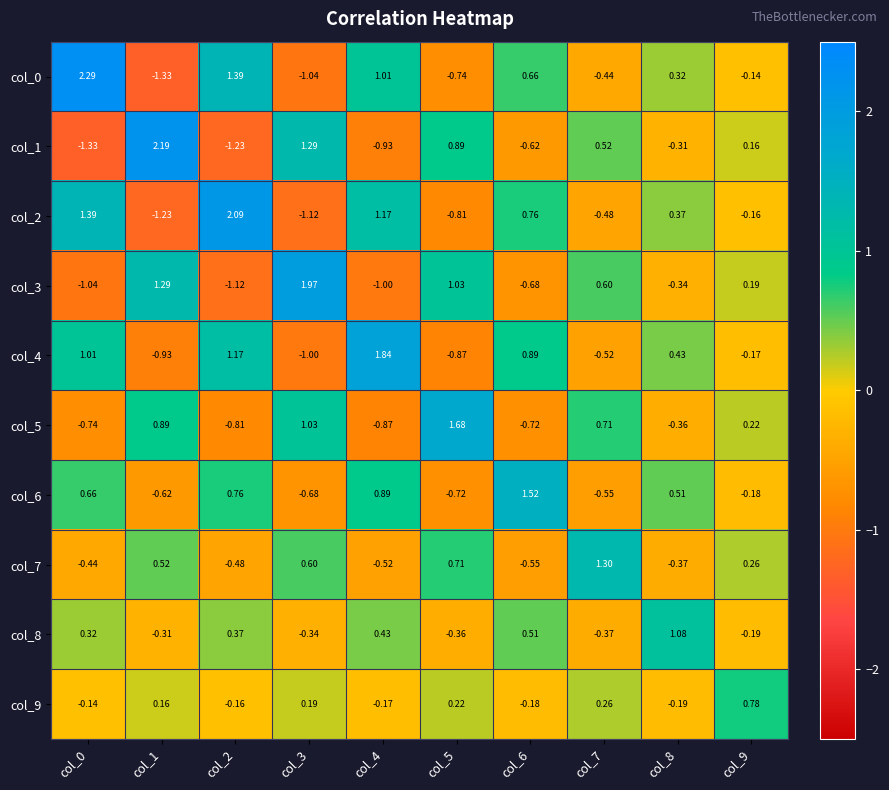

Is the value of col_1 at col_1 greater than the value of col_6 at col_4?

Yes